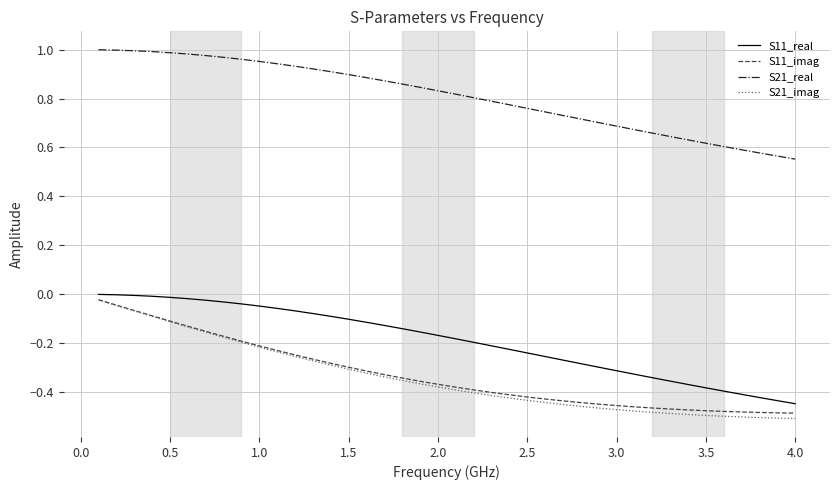

True or false: S11_imag and S21_real intersect in this chart.

False